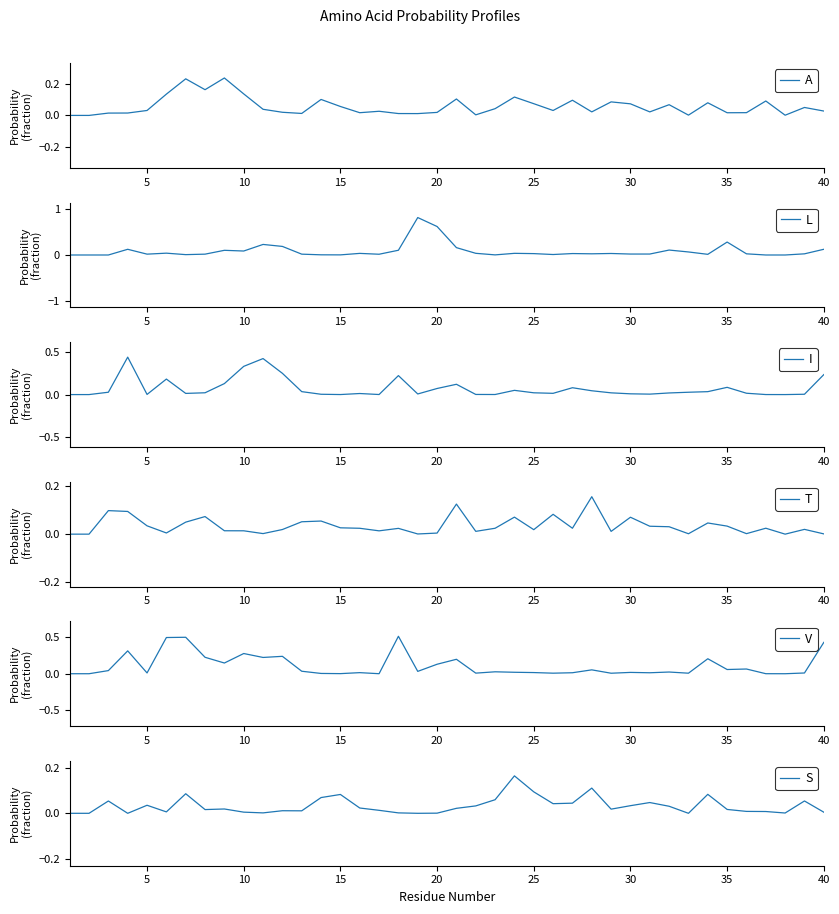

True or false: L has a value of 0.0 at 15.

True